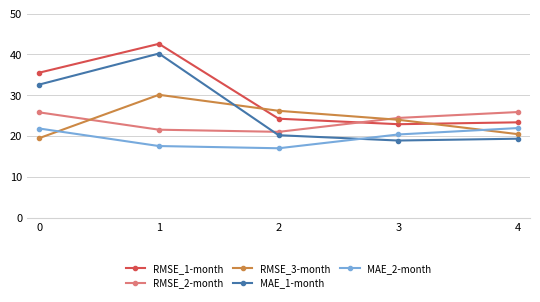

List the series in order of their peak value, highest first.

RMSE_1-month, MAE_1-month, RMSE_3-month, RMSE_2-month, MAE_2-month